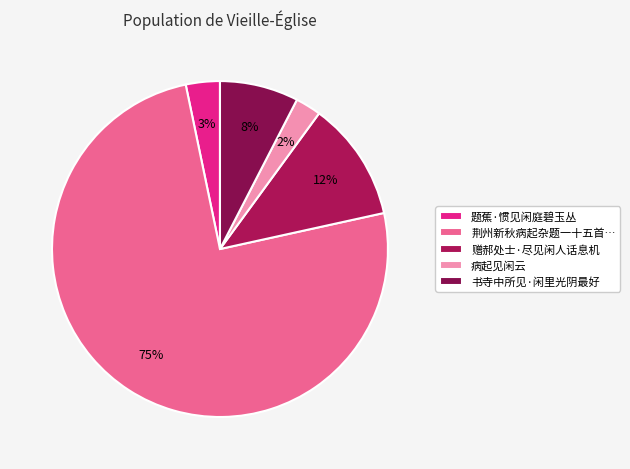

Is there any slice that represents more than half of the pie?

Yes